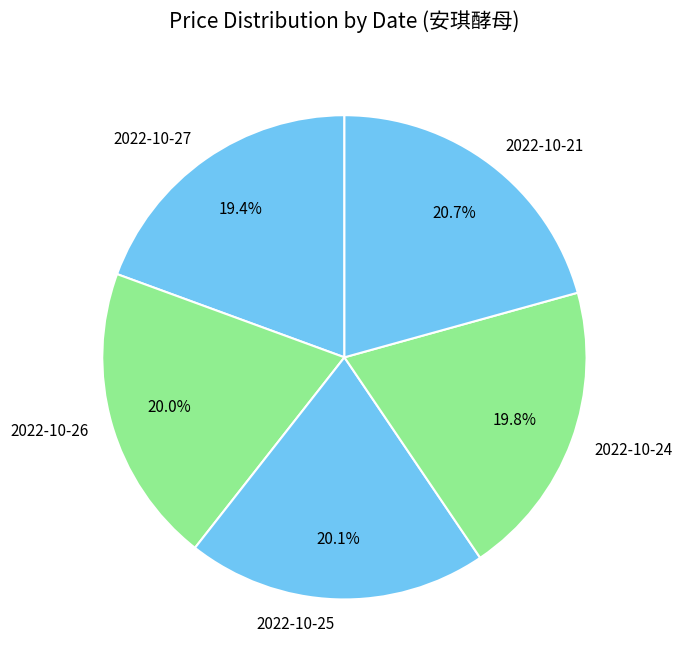

The 2022-10-26 slice represents 20% of the pie. True or false?

True